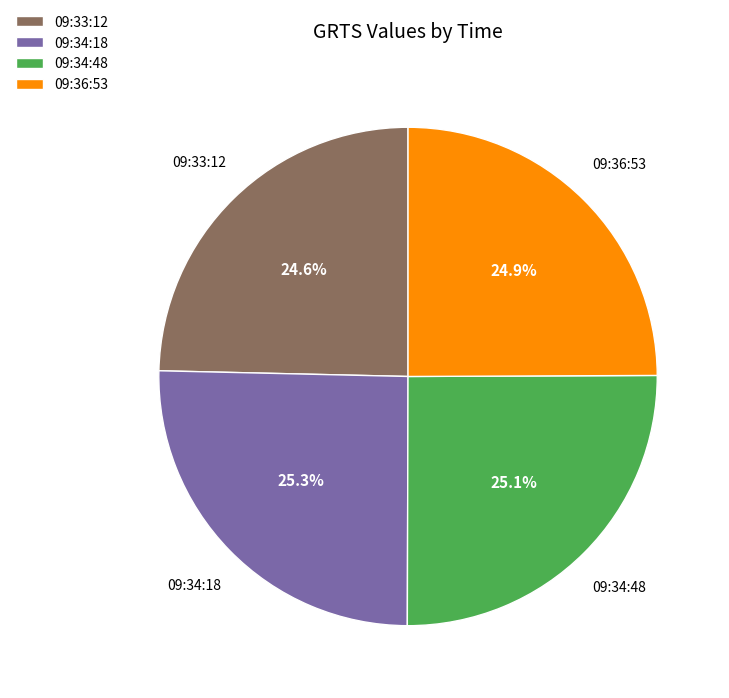

Is the sum of 09:33:12 and 09:36:53 greater than half?

No